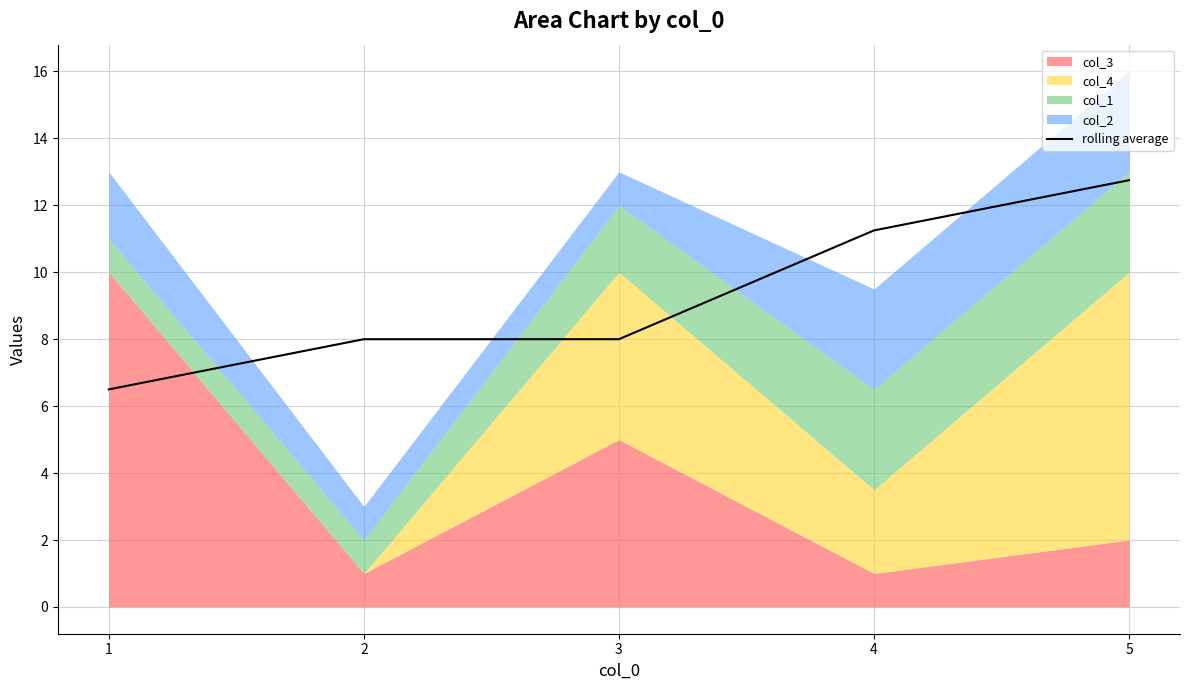

Does the chart have visible grid lines?

Yes